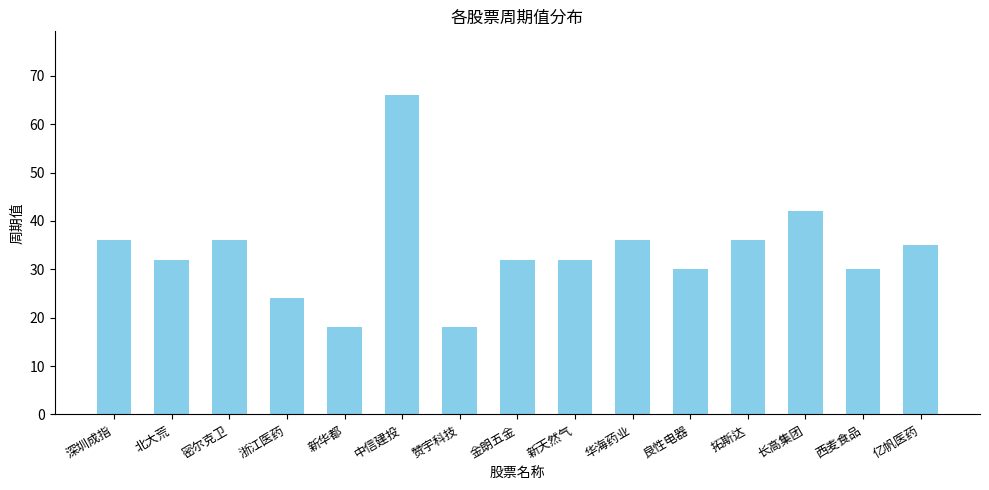

Reading left to right, transcribe all the data shown in this chart.

深圳成指=36	北大荒=32	密尔克卫=36	浙江医药=24	新华都=18	中信建投=66	赞宇科技=18	金朗五金=32	新天然气=32	华海药业=36	良性电器=30	拓斯达=36	长高集团=42	西麦食品=30	亿帆医药=35